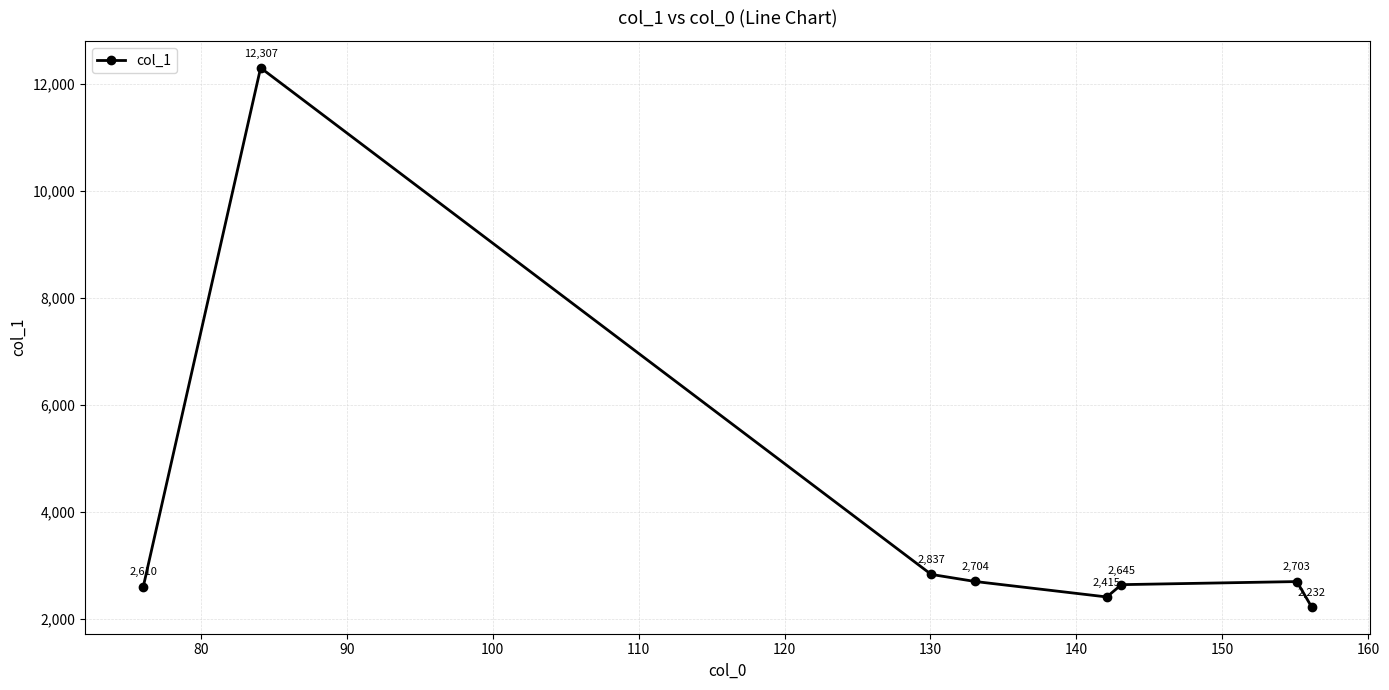

What is the maximum value shown in the chart?

12307.4